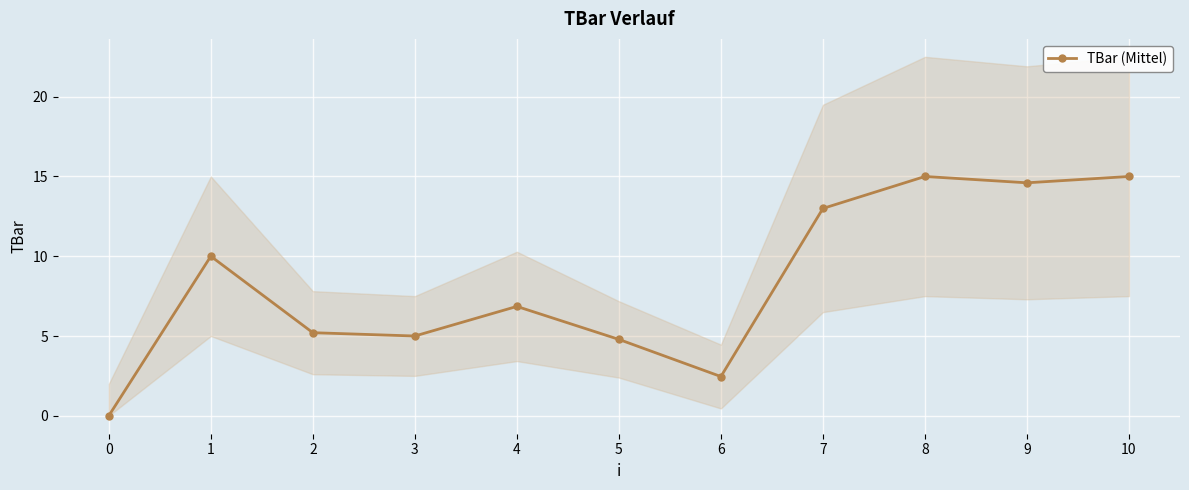

Which has a higher value, 7 or 9?

9